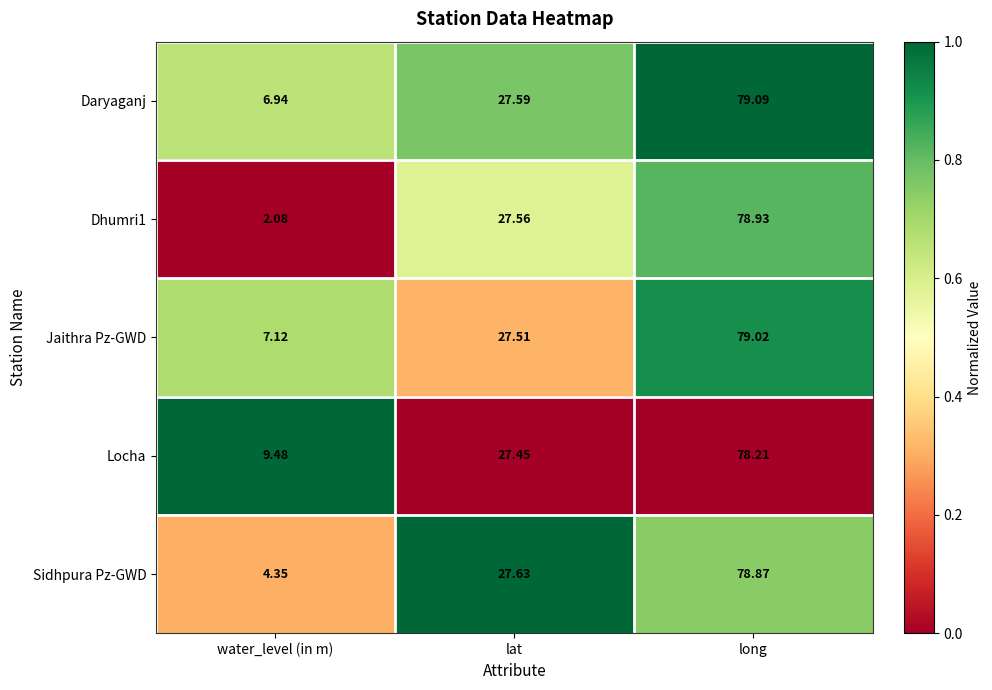

Where is Jaithra Pz-GWD nearest to the value 43?

lat